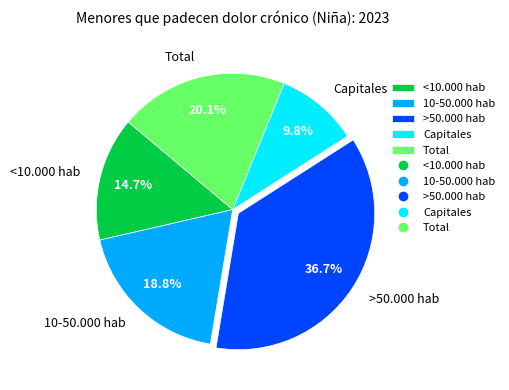

Combined, what portion of the pie is 10-50.000 hab and <10.000 hab?

33.5%